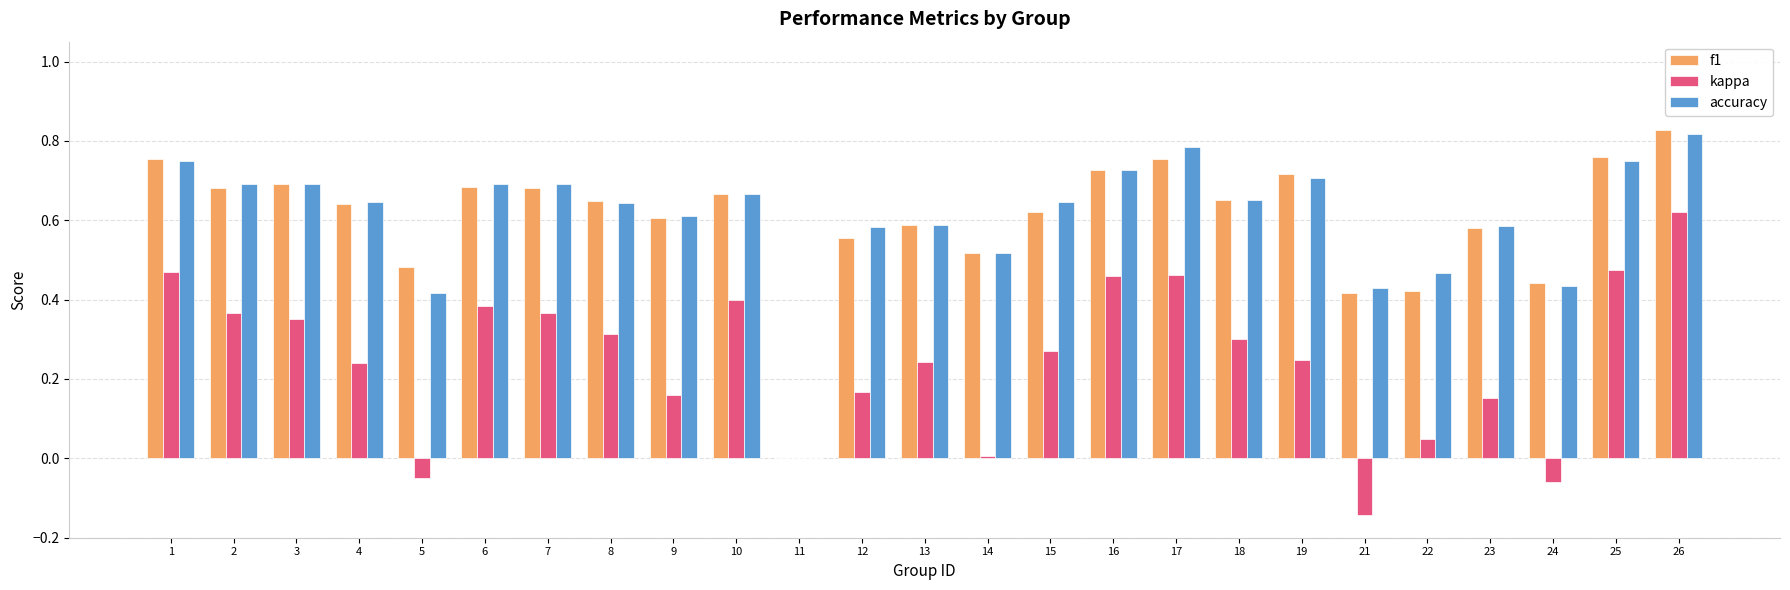

What are all the series names shown in the legend?

f1, kappa, accuracy